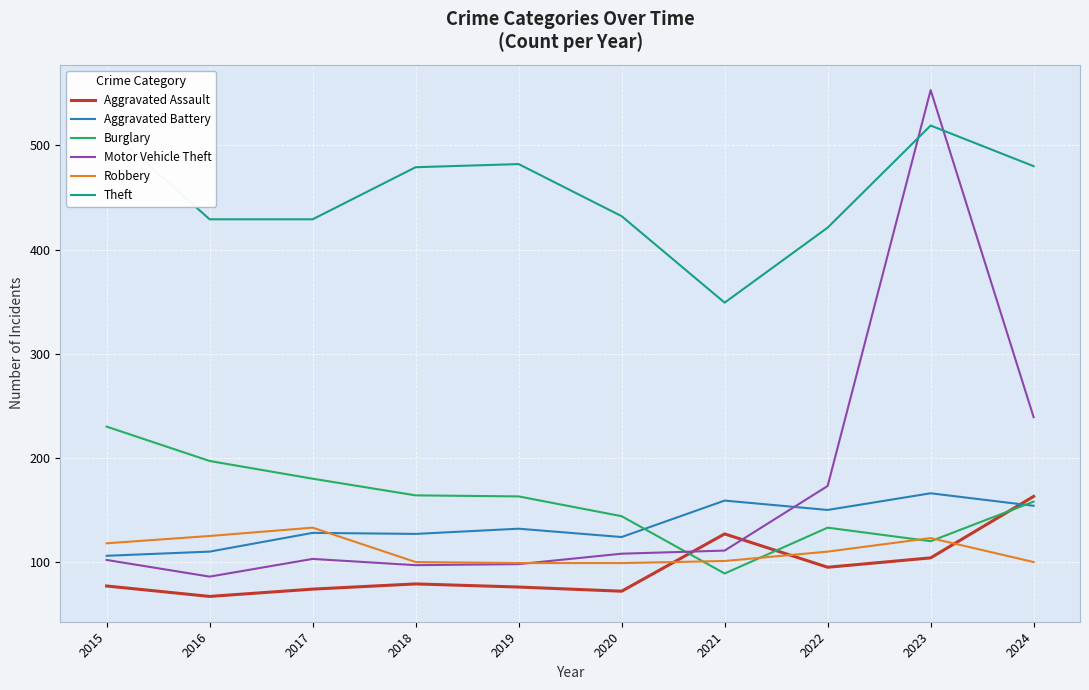

Which series ends up on top after the final intersection of Burglary and Motor Vehicle Theft?

Motor Vehicle Theft